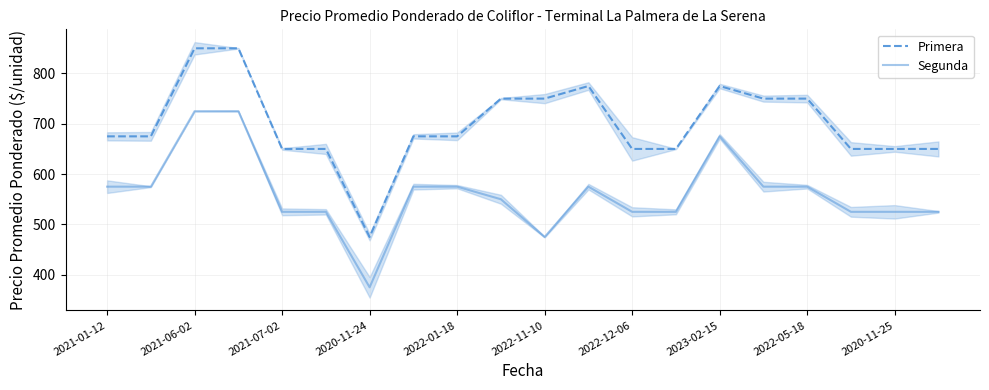

Which series has the largest total across all categories?

Primera